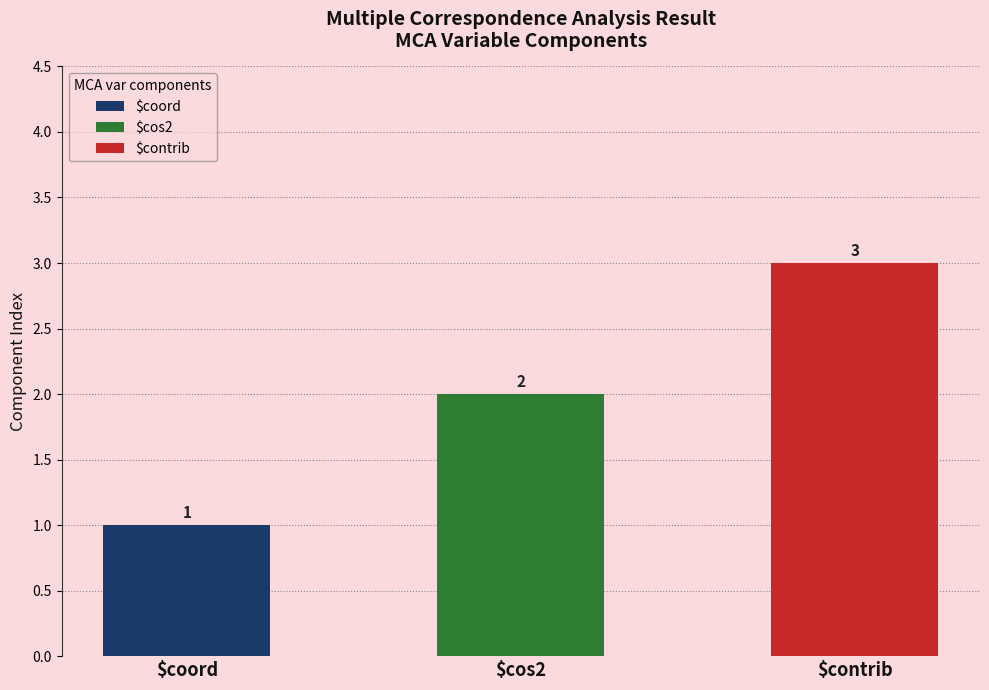

Which series has the largest range (max minus min)?

$coord